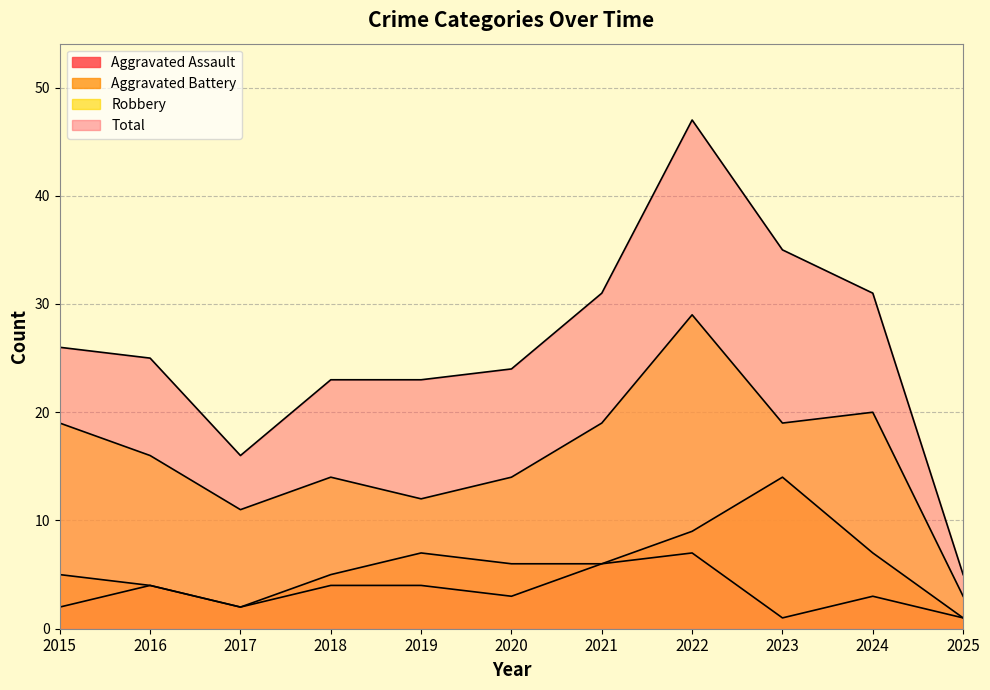

How many interior local valleys does the Total series have?

1